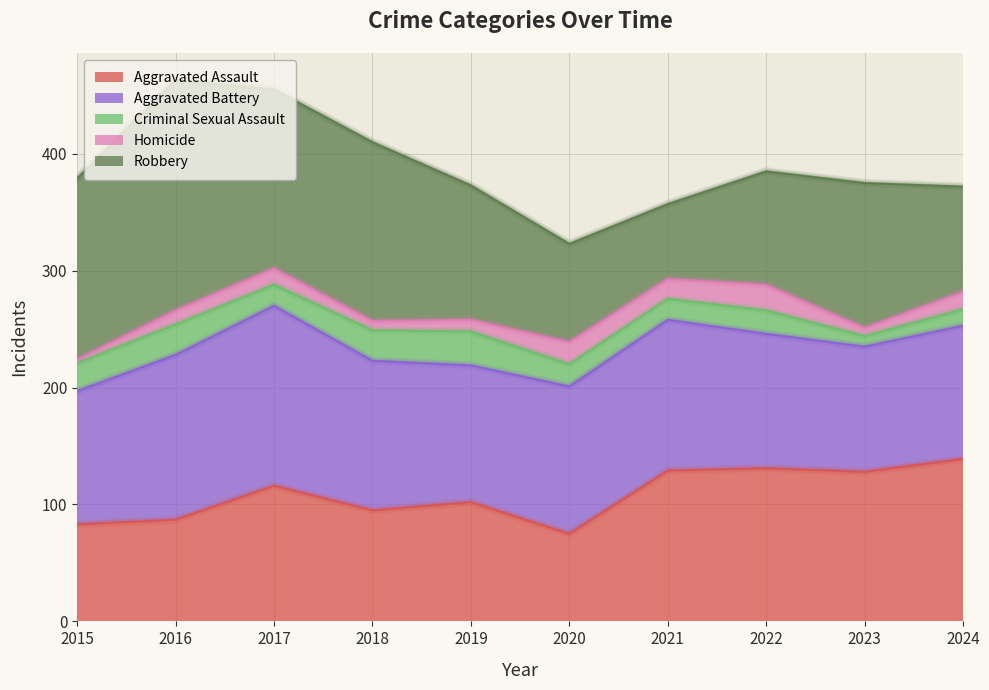

What is the lowest value of the Aggravated Battery series?

107